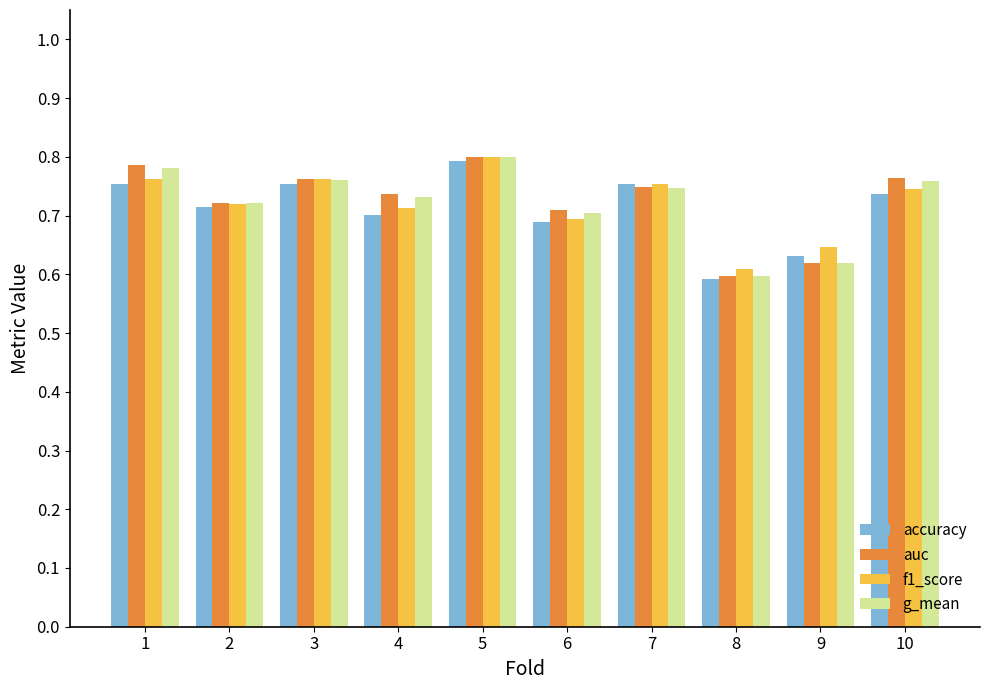

True or false: g_mean has a value of 0.7 at 4.

True